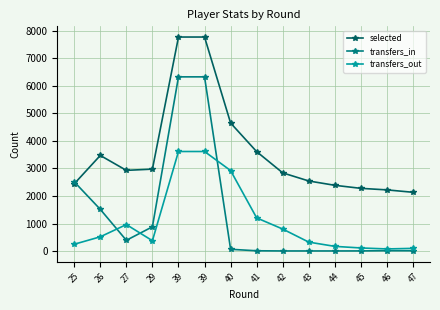

What is the minimum value for selected?

2134